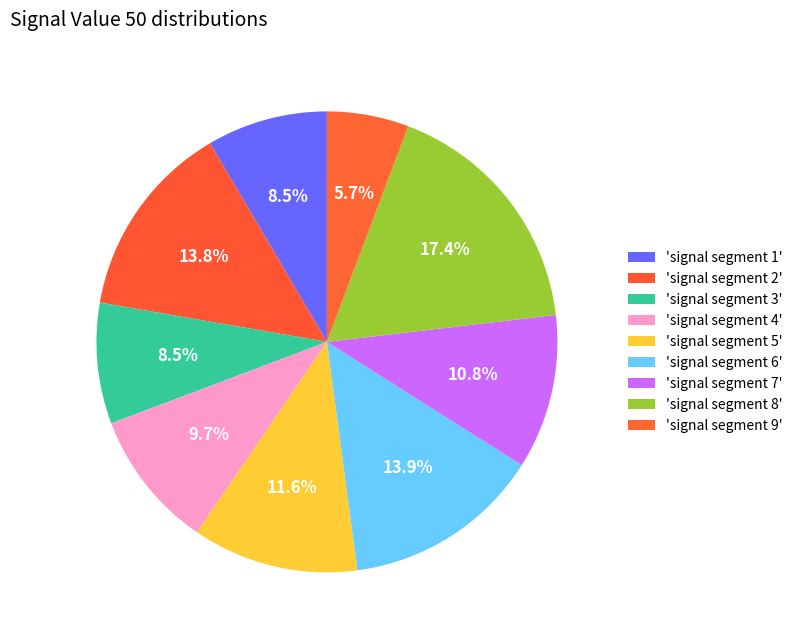

Count the number of slices in the pie.

9